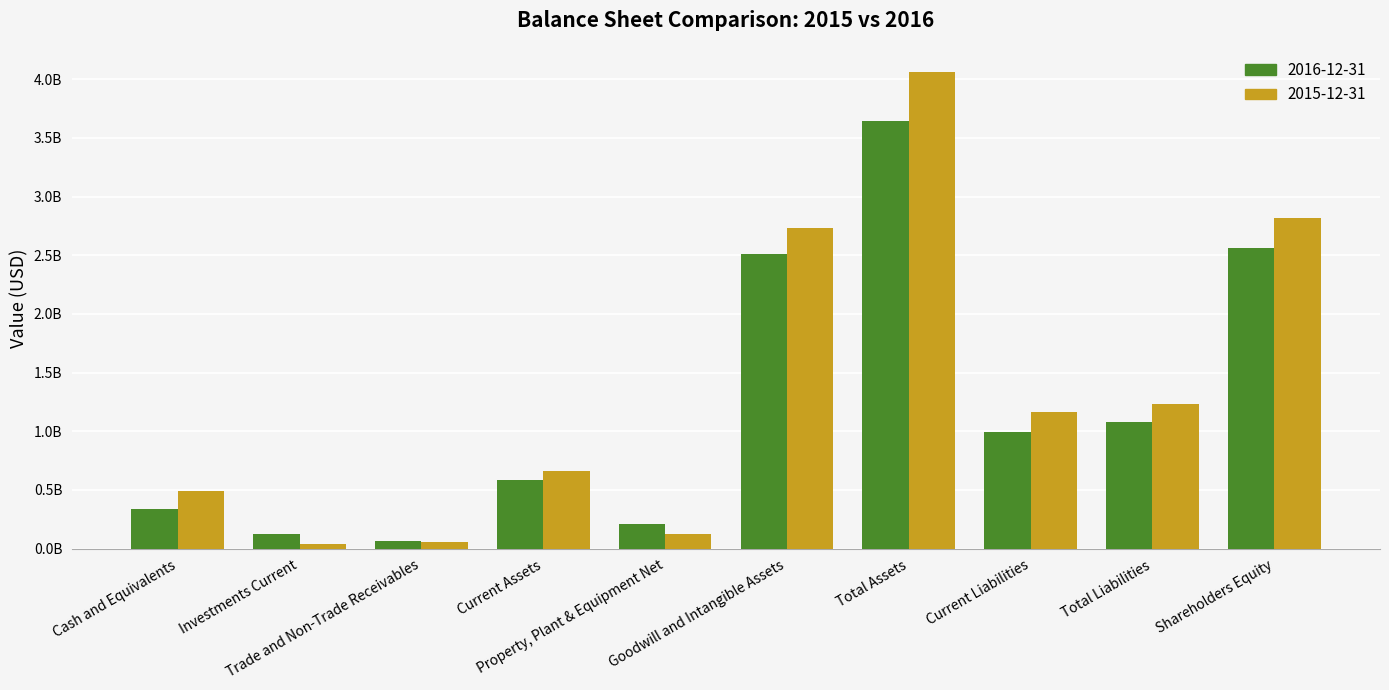

Reading left to right, what are all the values shown in this chart?

2016-12-31: Cash and Equivalents=338718070.6	Investments Current=123807199.4	Trade and Non-Trade Receivables=61179553.6	Current Assets=585051979.8	Property, Plant & Equipment Net=213235565.2	Goodwill and Intangible Assets=2511111735.1	Total Assets=3646653131.7	Current Liabilities=990652699.8	Total Liabilities=1076145428.4	Shareholders Equity=2558058891.3
2015-12-31: Cash and Equivalents=488341241.7	Investments Current=41234016.3	Trade and Non-Trade Receivables=54053304.6	Current Assets=660537205.4	Property, Plant & Equipment Net=123142042.8	Goodwill and Intangible Assets=2734335079.3	Total Assets=4064134031.7	Current Liabilities=1160528732.1	Total Liabilities=1230786781.7	Shareholders Equity=2818303805.3